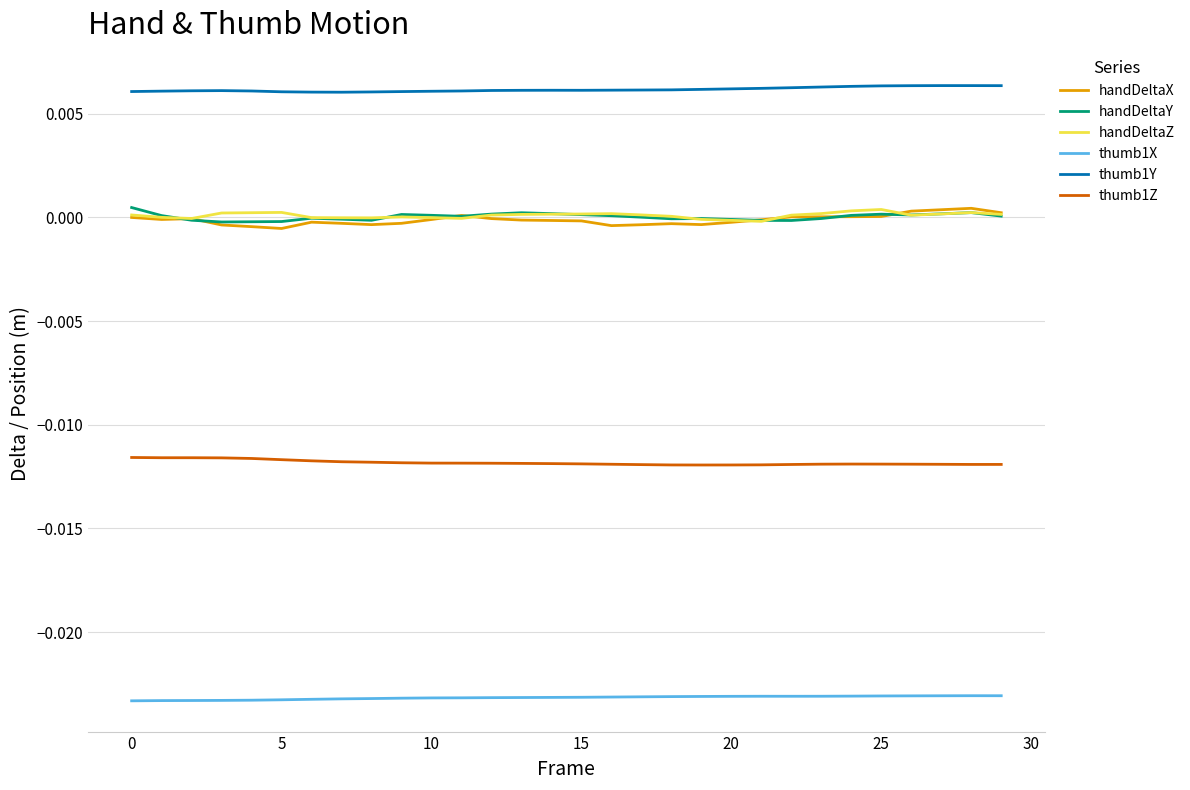

True or false: handDeltaX and thumb1X intersect in this chart.

False